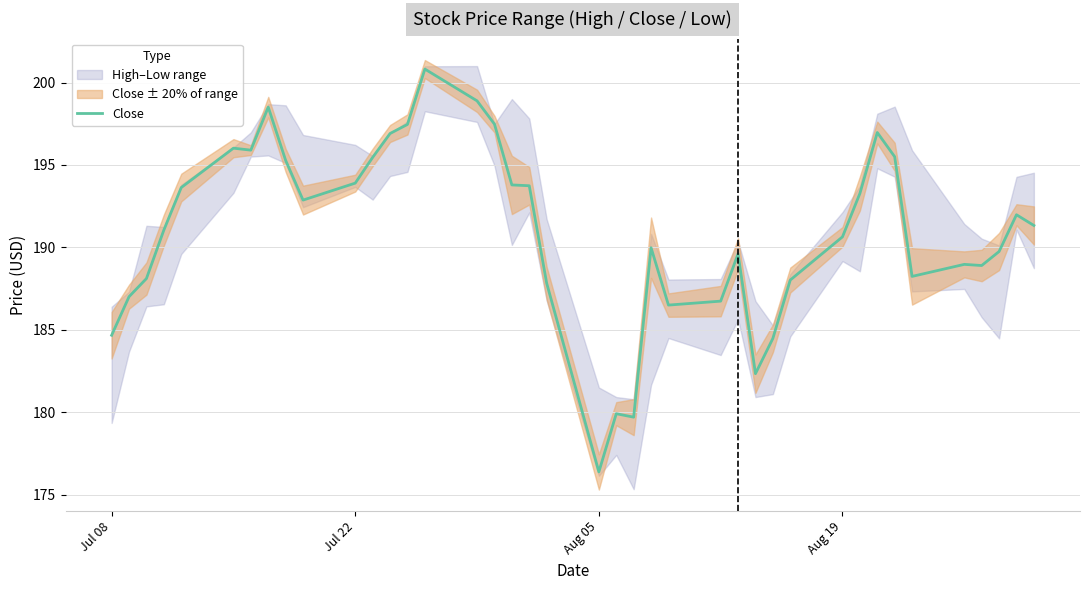

What is the minimum value for Close?

176.4